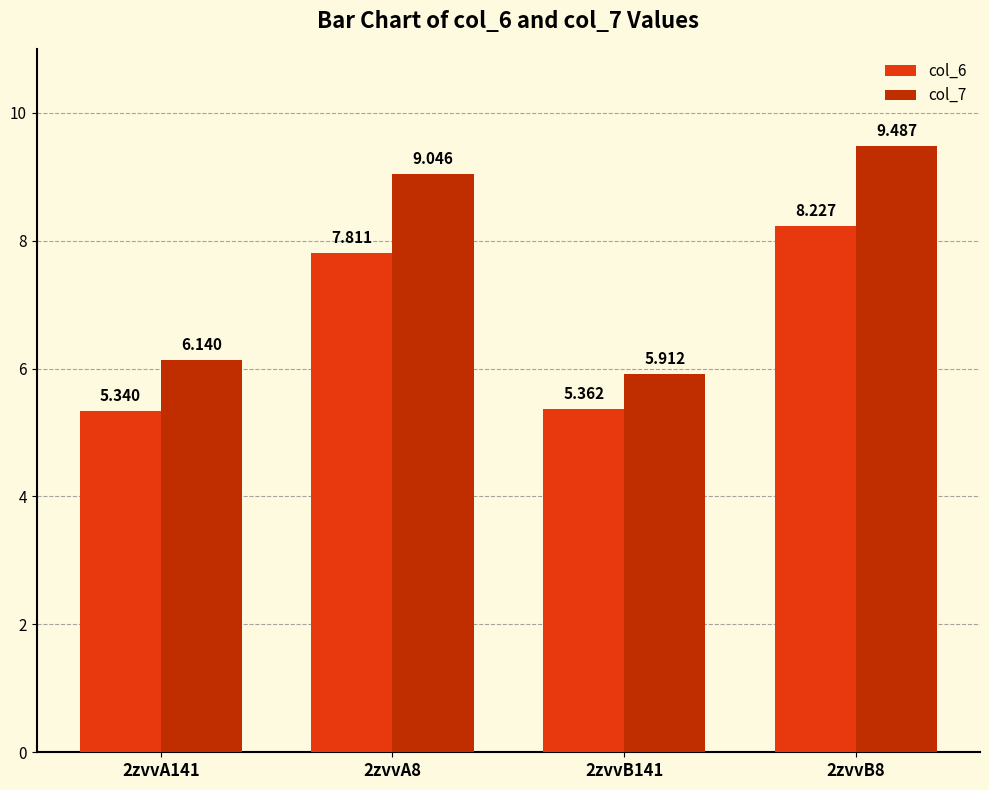

What is the difference between the highest and lowest values at 2zvvA8?

1.2